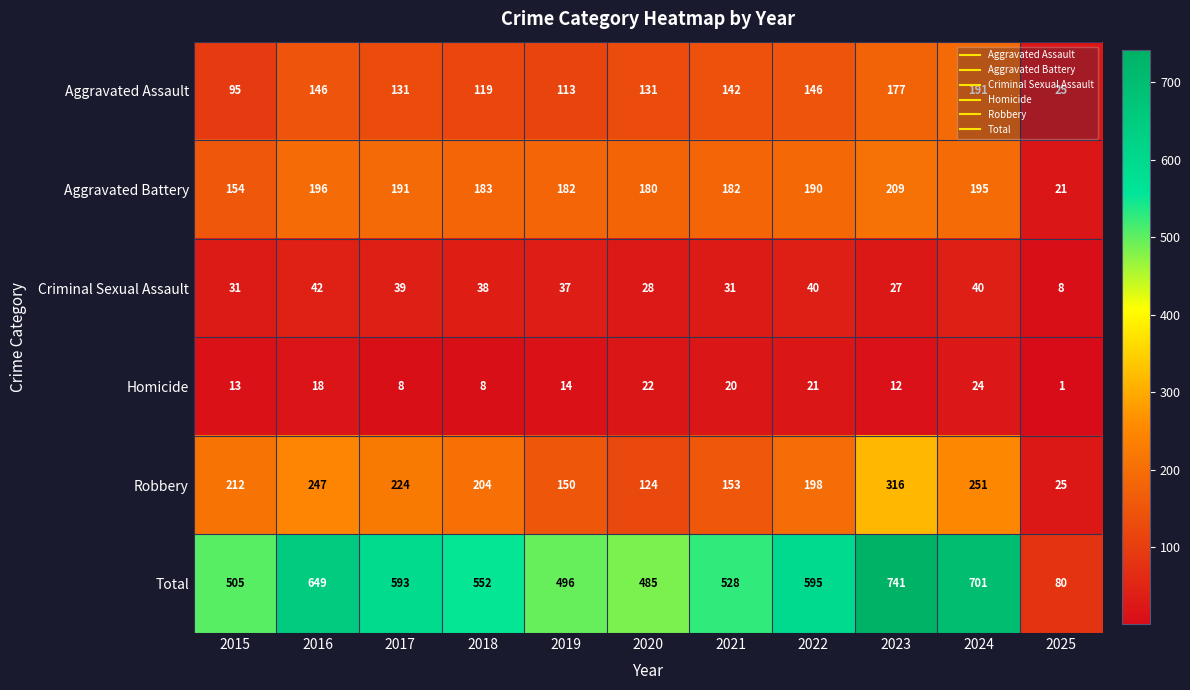

The value of Criminal Sexual Assault at 2024 is 16. True or false?

False